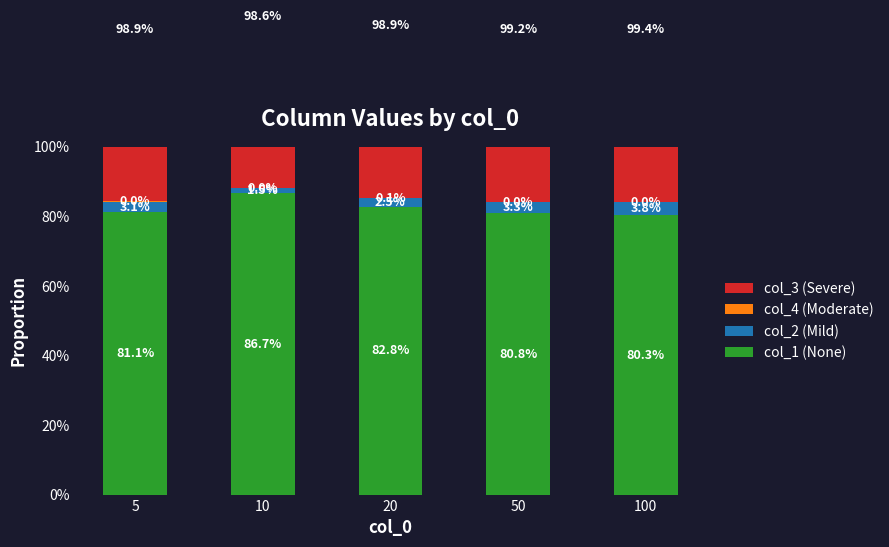

Between 20 and 50, which series saw the biggest shift?

col_1 (None)